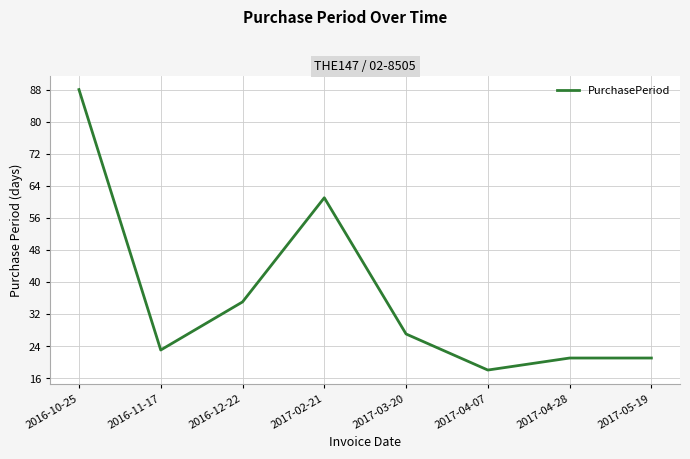

Reading left to right, list all the values displayed in this chart.

2016-10-25=88	2016-11-17=23	2016-12-22=35	2017-02-21=61	2017-03-20=27	2017-04-07=18	2017-04-28=21	2017-05-19=21